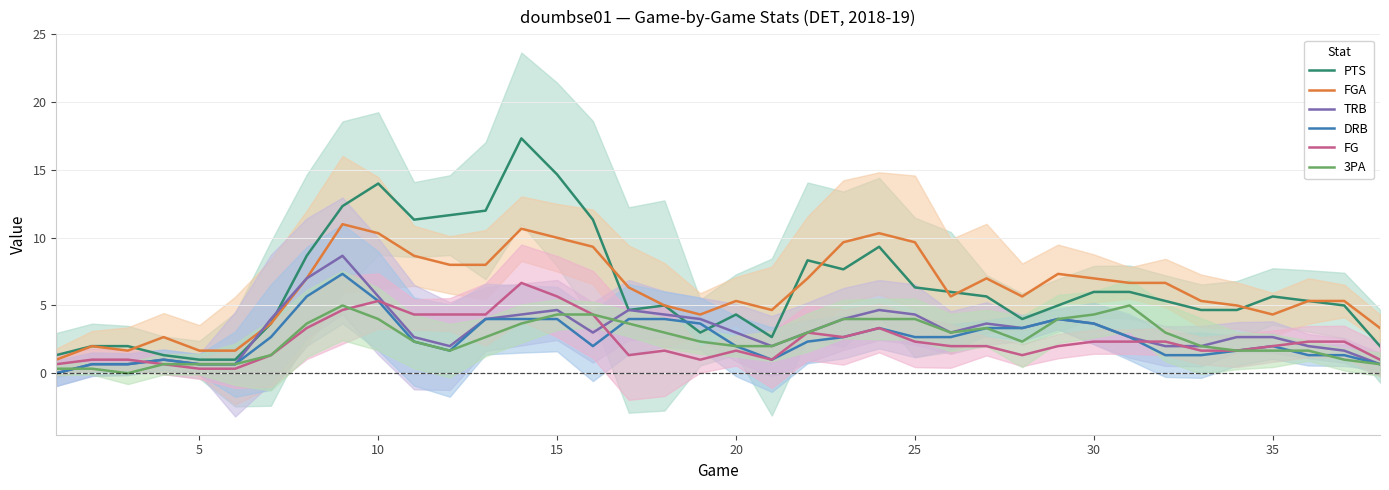

List the series in order of their peak value, highest first.

PTS, FGA, TRB, DRB, FG, 3PA